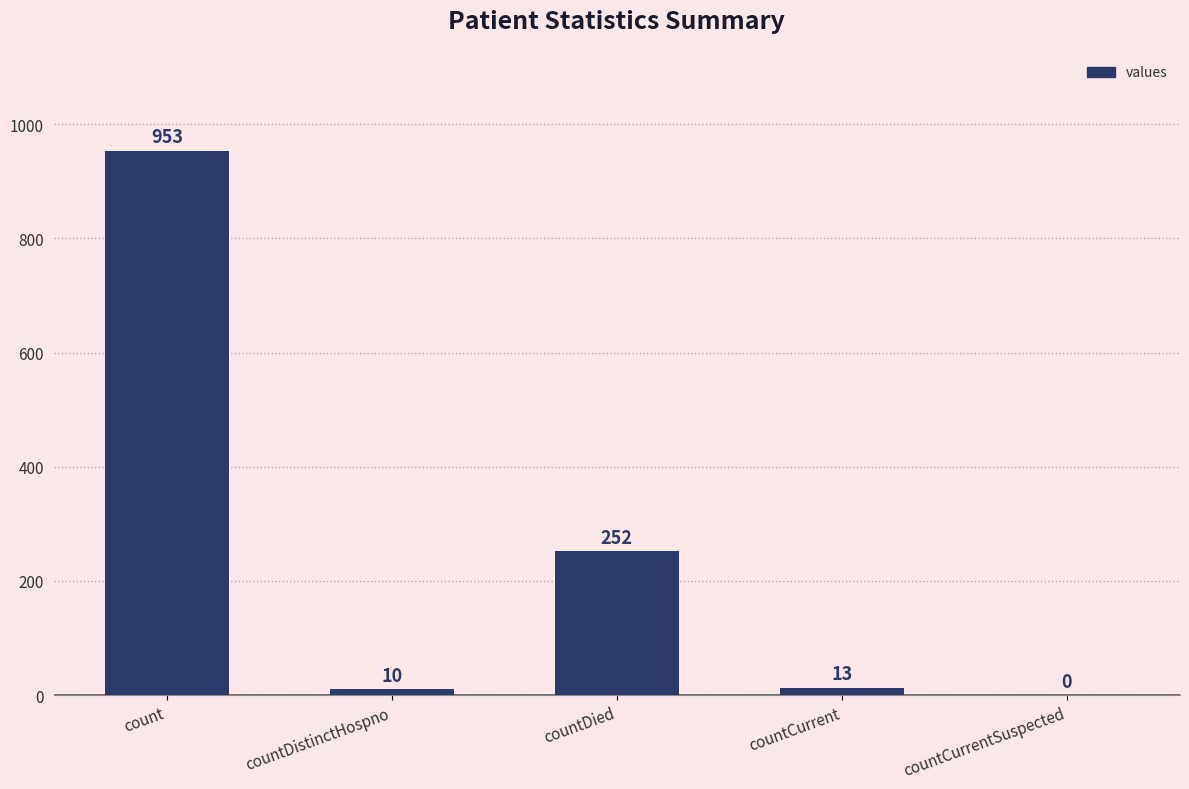

Read the value at countCurrent.

13